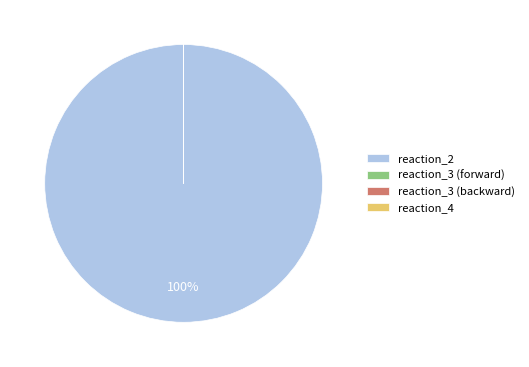

Which slice is the largest?

reaction_2